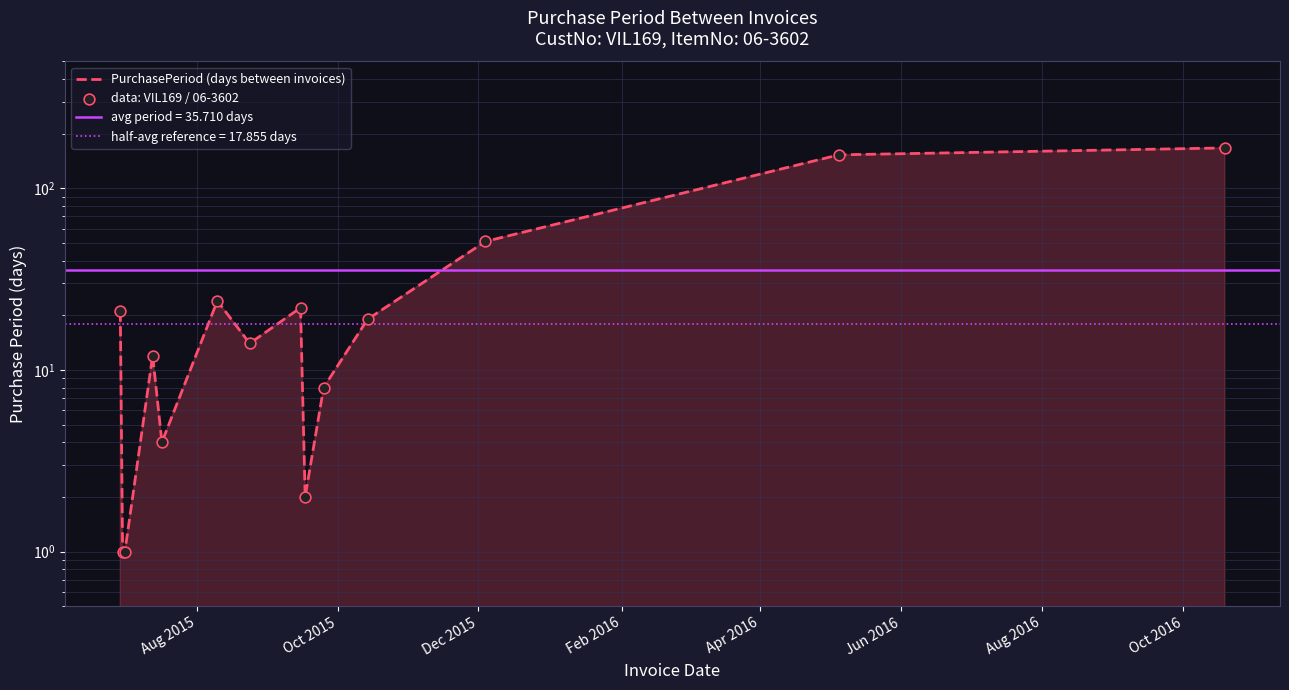

Which series has the largest total across all categories?

PurchasePeriod (days between invoices)